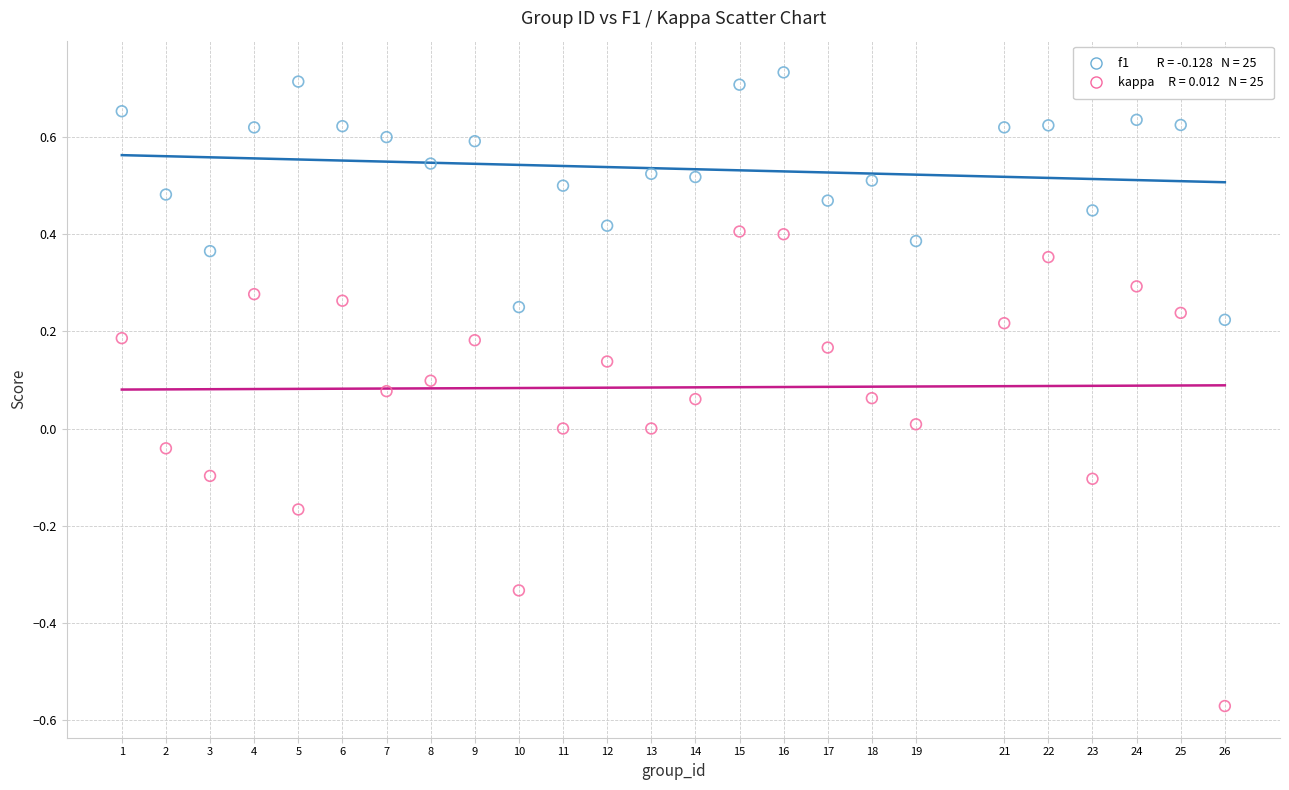

Across all data points, what is the range of Y values (max minus min)?

1.3